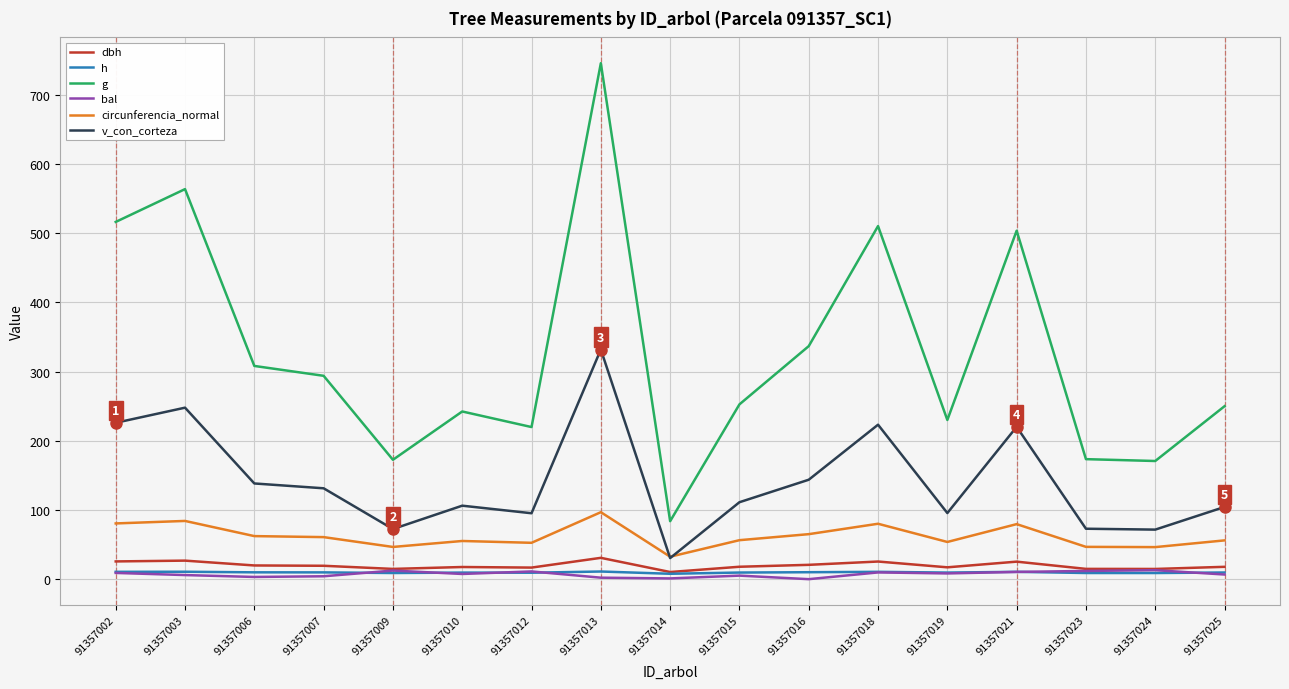

Which series has the largest total across all categories?

g